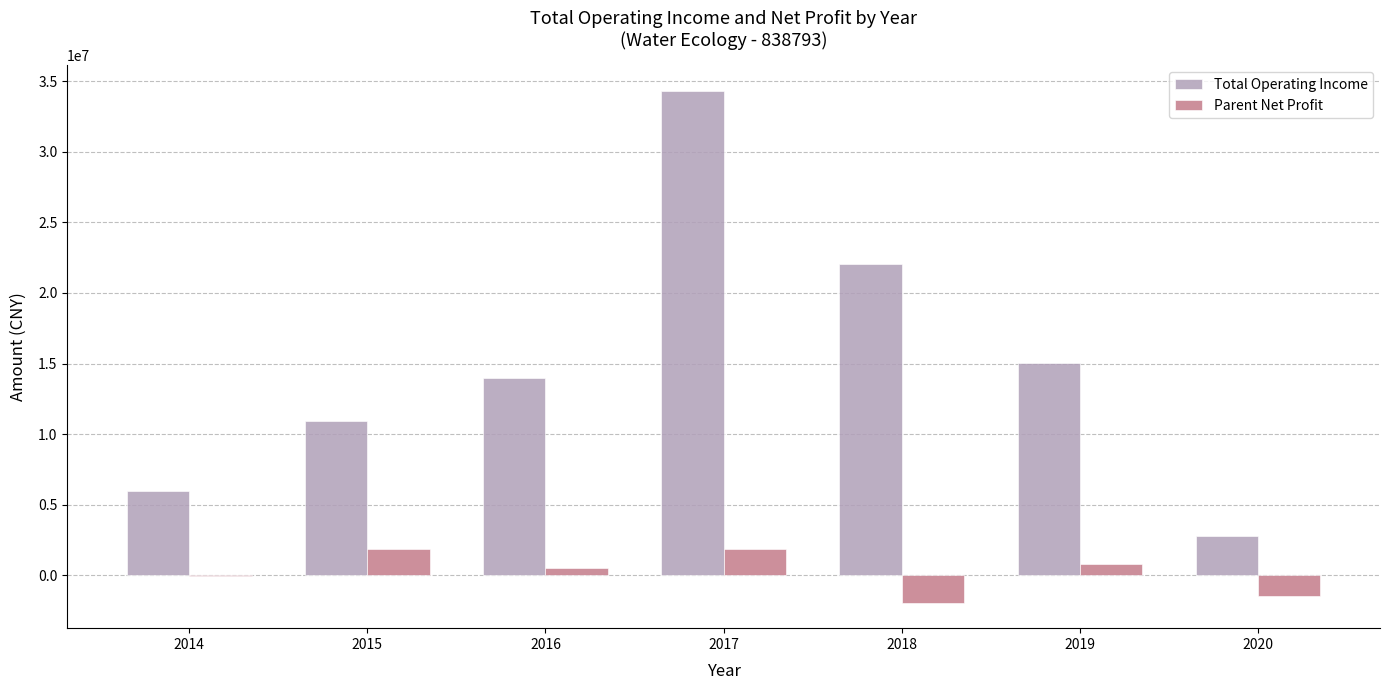

Which series changed the most between 2014 and 2020?

Total Operating Income